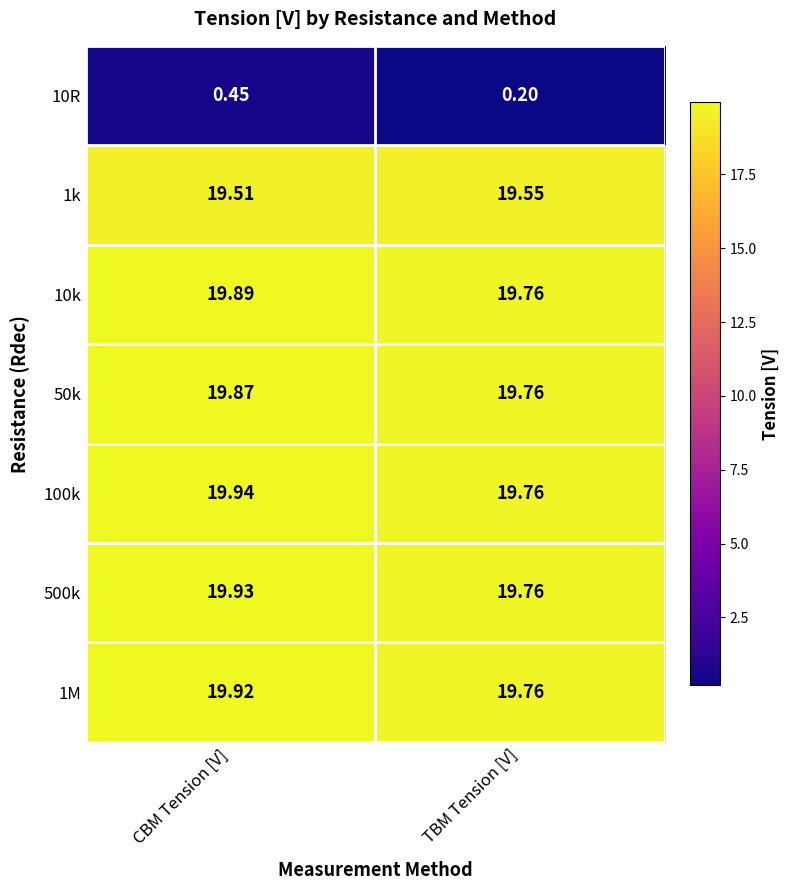

What is the greatest value displayed?

19.9